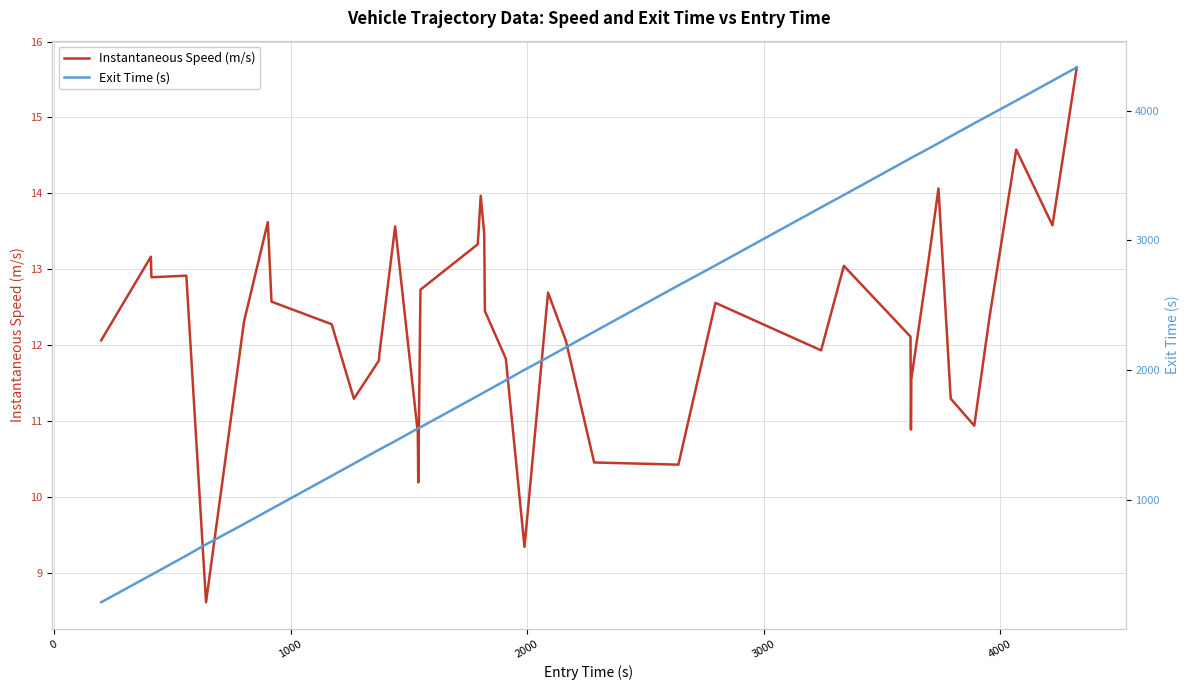

What are all the series names shown in the legend?

Instantaneous Speed (m/s), Exit Time (s)